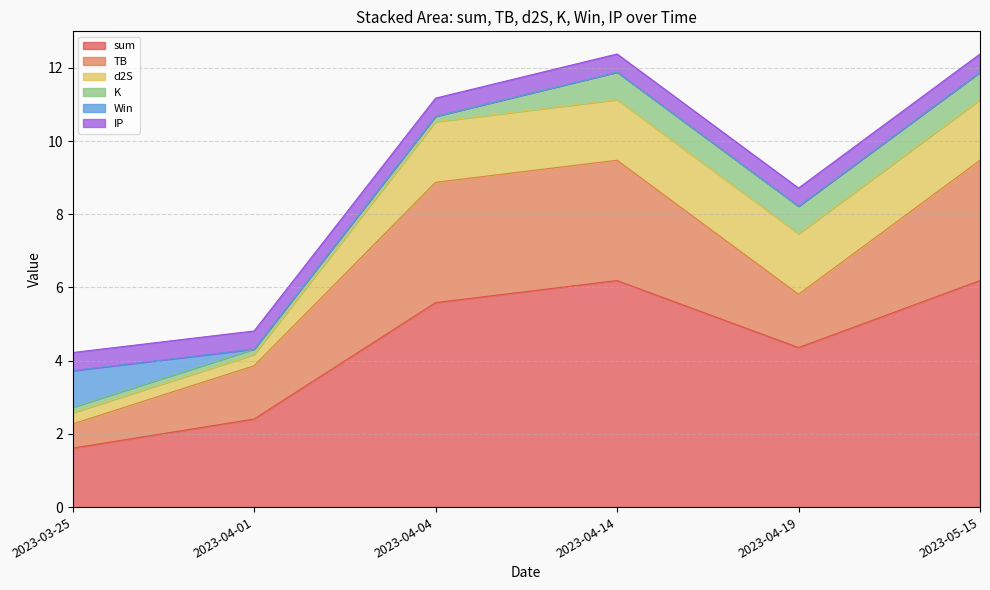

What position from the right is 2023-04-14?

3